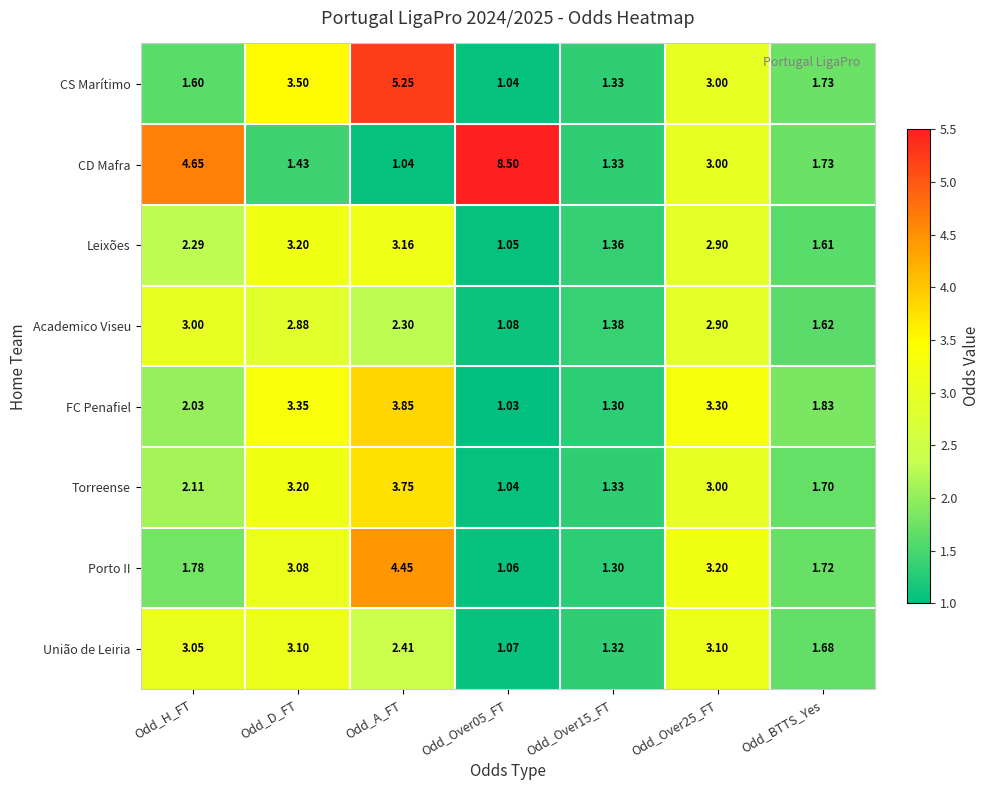

List the series in order of their peak value, lowest first.

Academico Viseu, União de Leiria, Leixões, Torreense, FC Penafiel, Porto II, CS Marítimo, CD Mafra